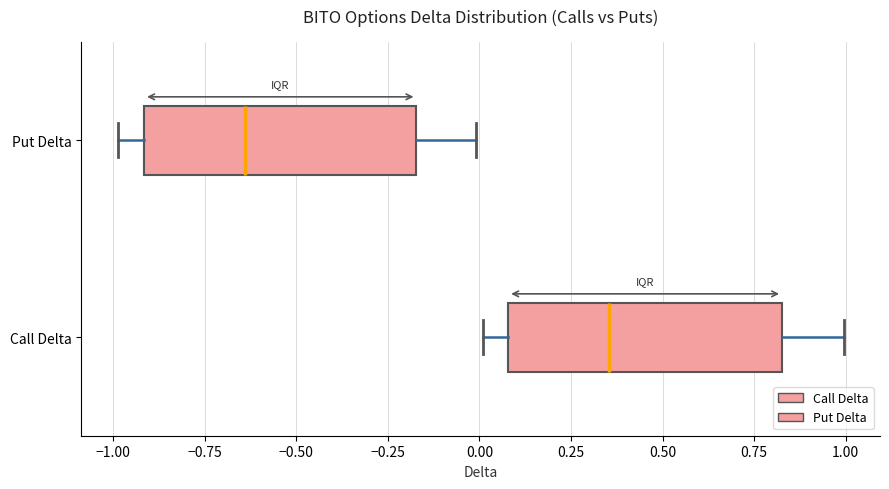

Reading bottom to top, read every box against the x-axis: the position of its median line, the range the box covers, and the ends of its whiskers. The values are not printed on the chart, so give them approximately, as read against the axis.

Call Delta: median 0.35, box 0.10 to 0.85, whiskers 0.00 to 1.00
Put Delta: median -0.65, box -0.90 to -0.15, whiskers -1.00 to 0.00